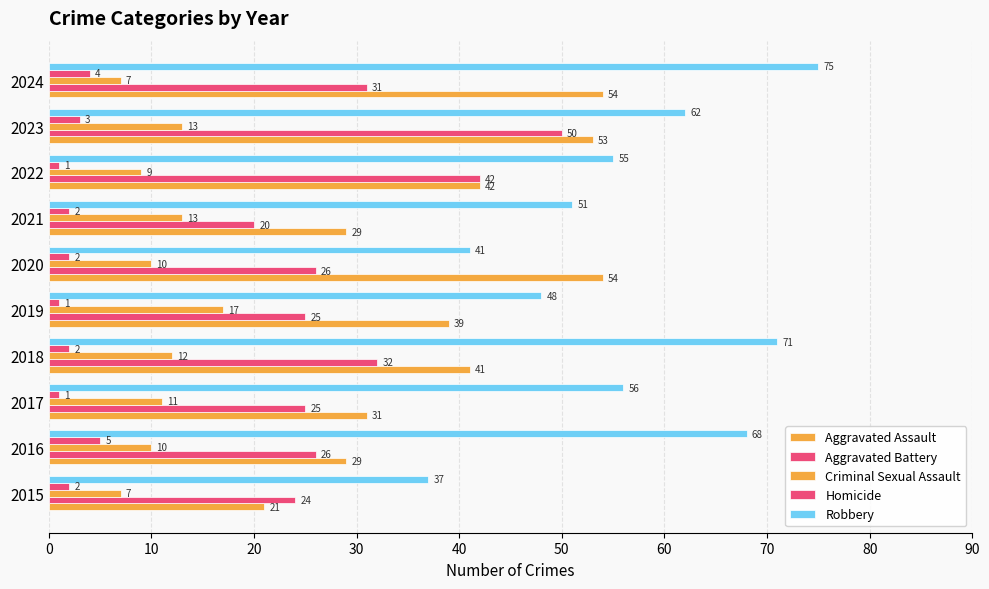

How many values in the Homicide series are below 2?

3